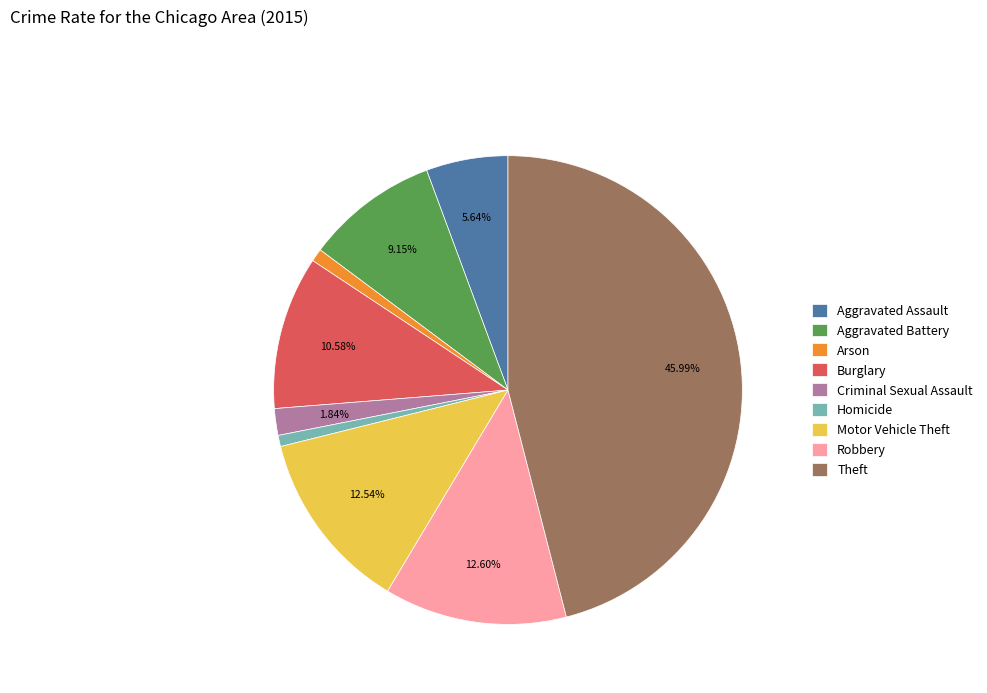

Which slice is the largest?

Theft